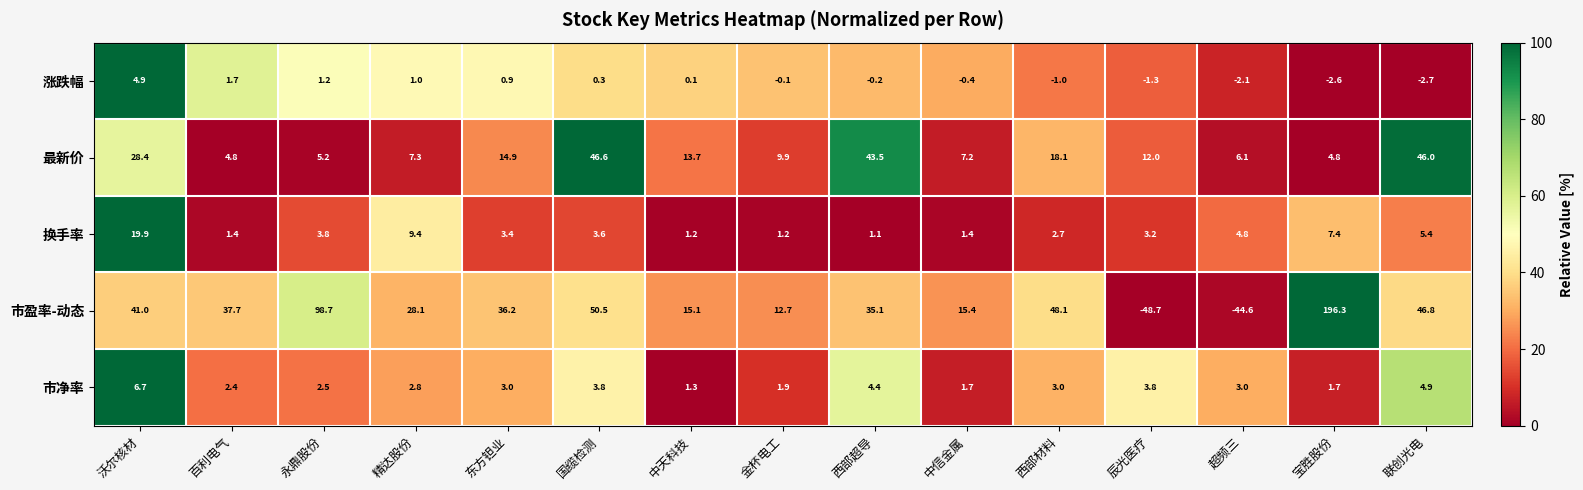

The value of 市净率 at 国缆检测 is 0.8. True or false?

False